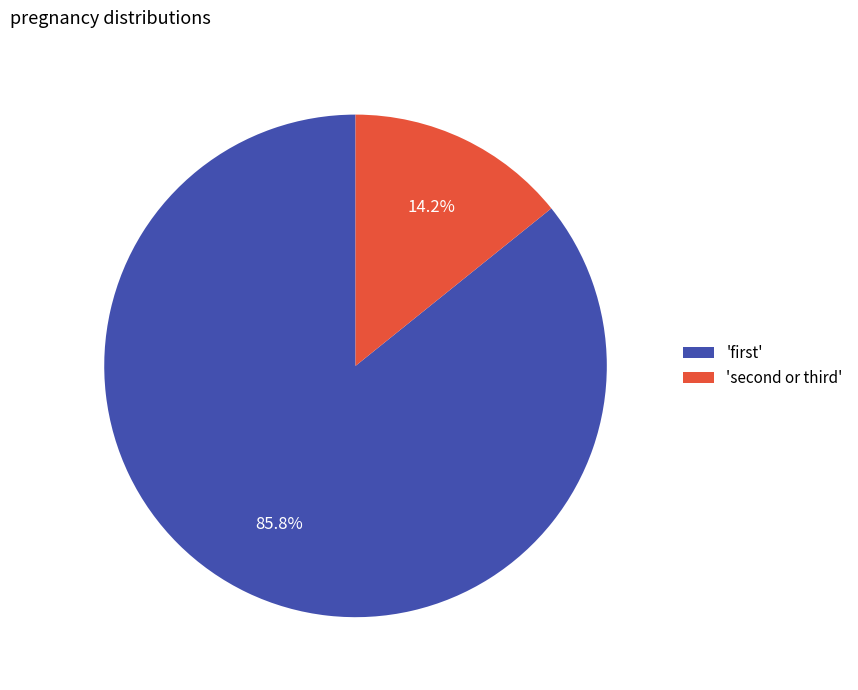

What is the majority slice?

'first'